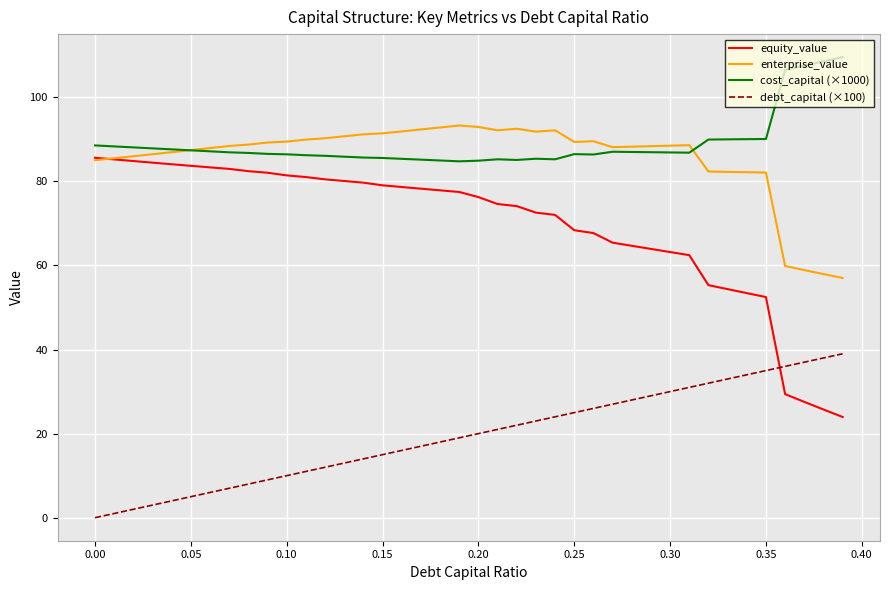

True or false: debt_capital (×100) and enterprise_value intersect in this chart.

False